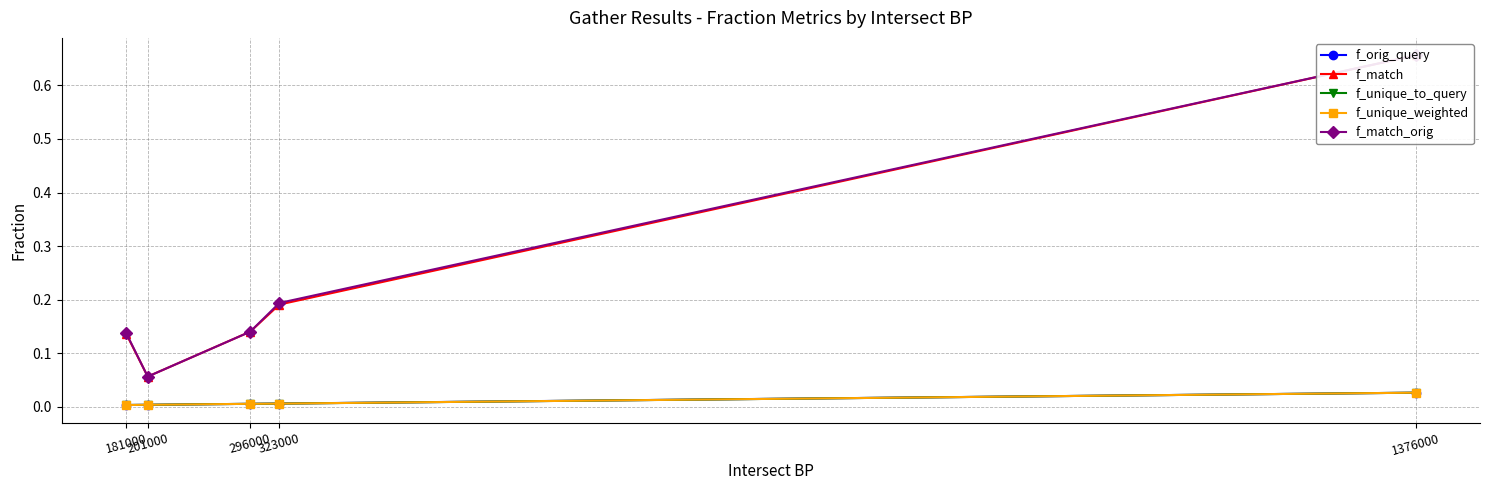

At how many categories does at least one series exceed 0?

5